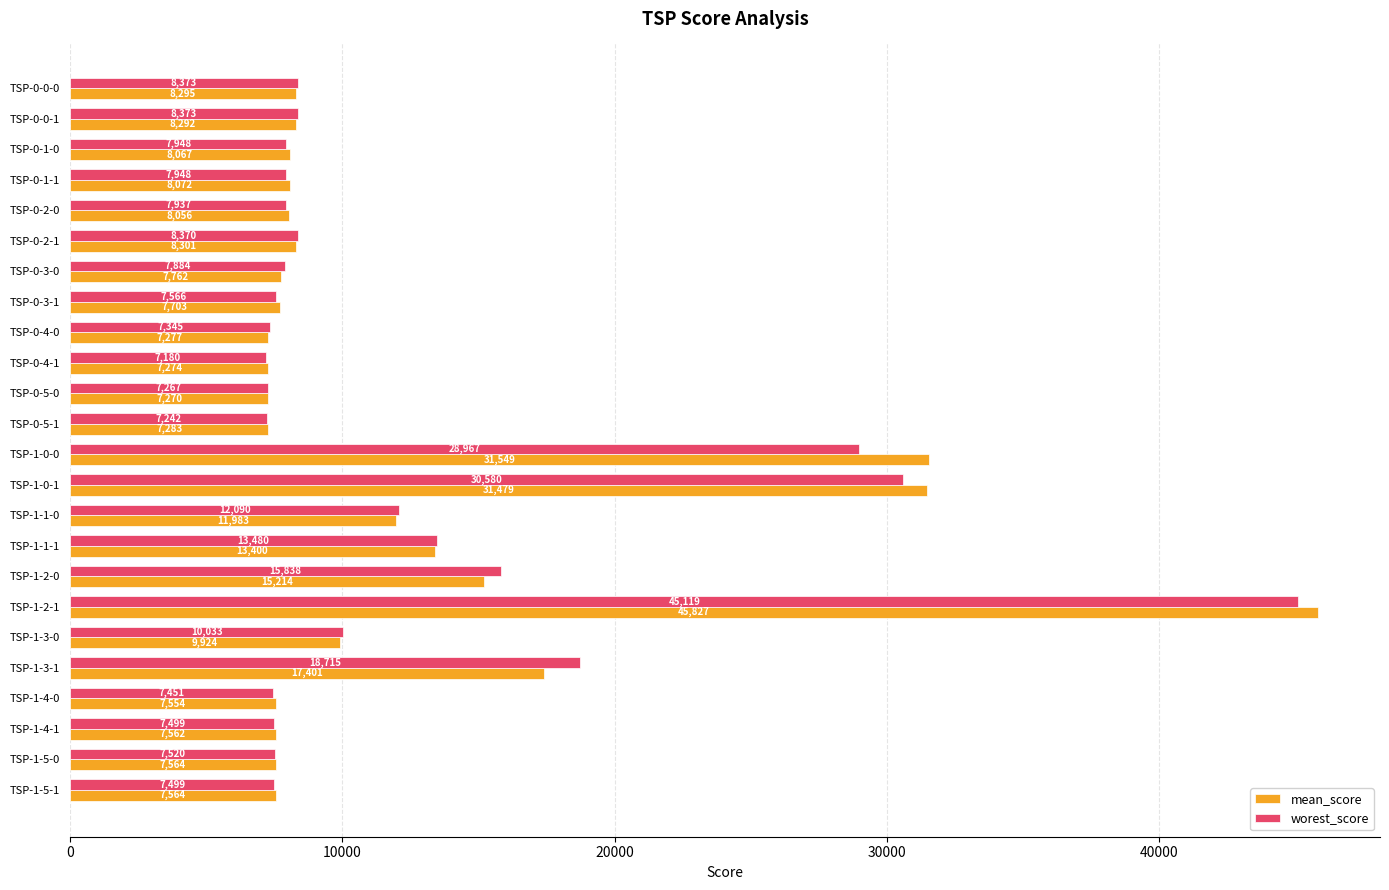

Is it true that mean_score equals 11766.7 at TSP-0-0-0?

False